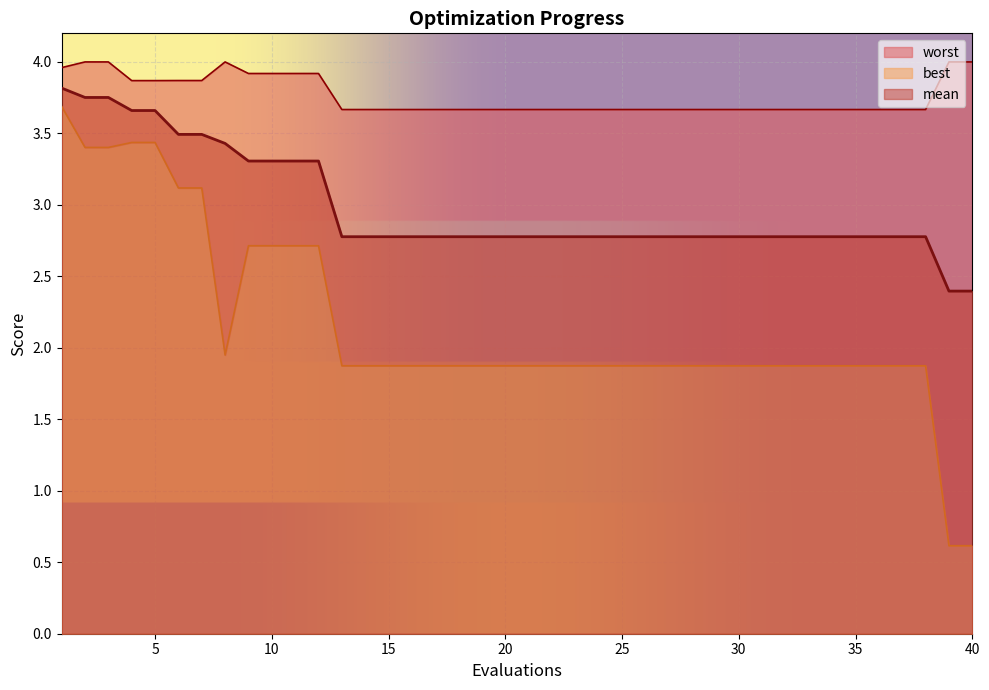

How many series are shown in this chart?

3